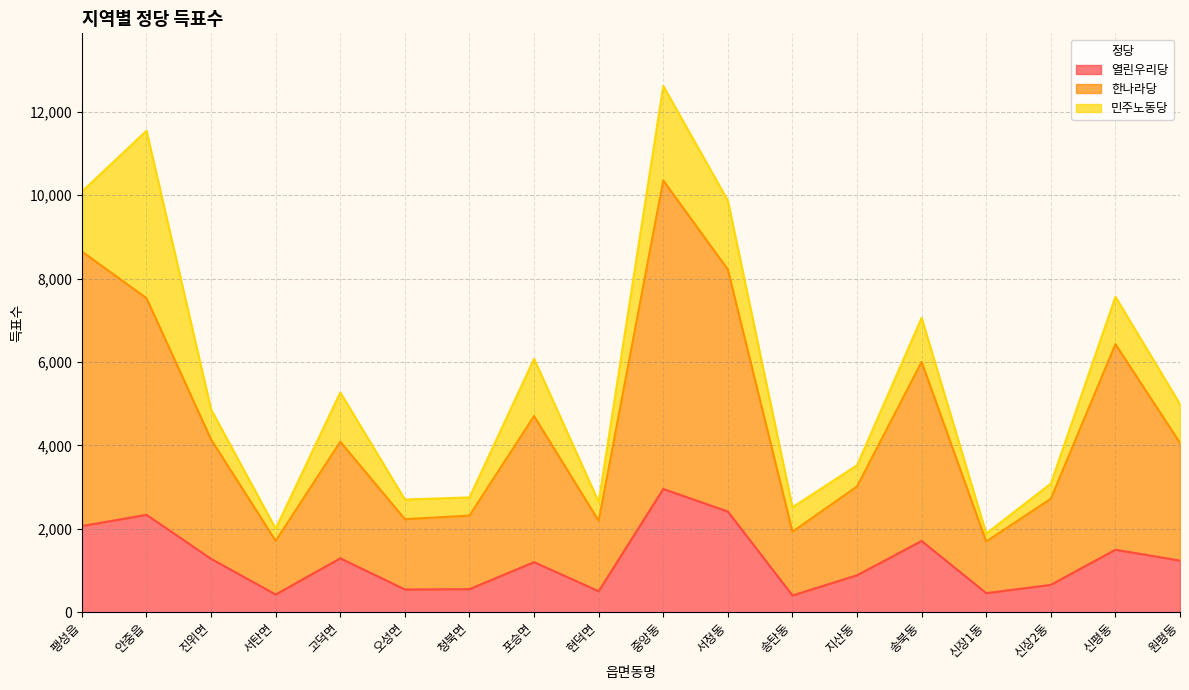

Which series has the largest total across all categories?

한나라당